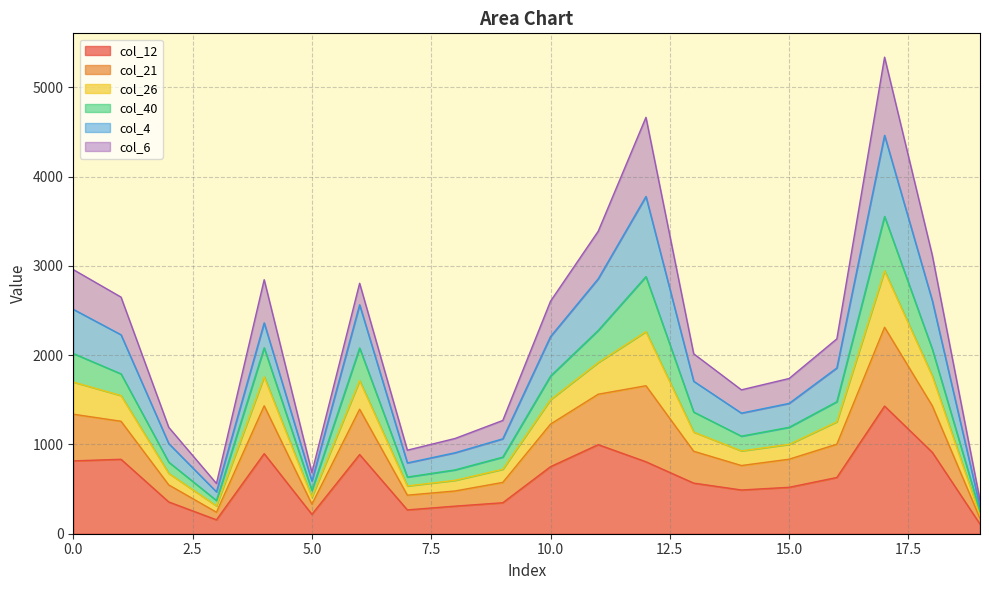

Which category has the highest value in the col_12 series?

17